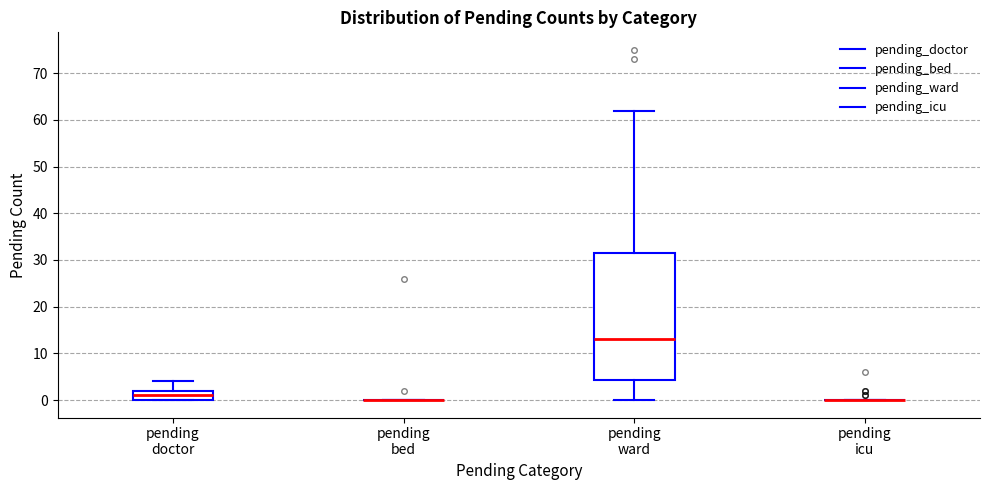

Reading left to right, read every box against the y-axis: the position of its median line, the range the box covers, and the ends of its whiskers. The values are not printed on the chart, so give them approximately, as read against the axis.

pending doctor: median 1, box 0 to 2, whiskers 0 to 4
pending bed: box collapsed to a line at 0, whiskers 0 to 0
pending ward: median 13, box 4 to 32, whiskers 0 to 62
pending icu: box collapsed to a line at 0, whiskers 0 to 0